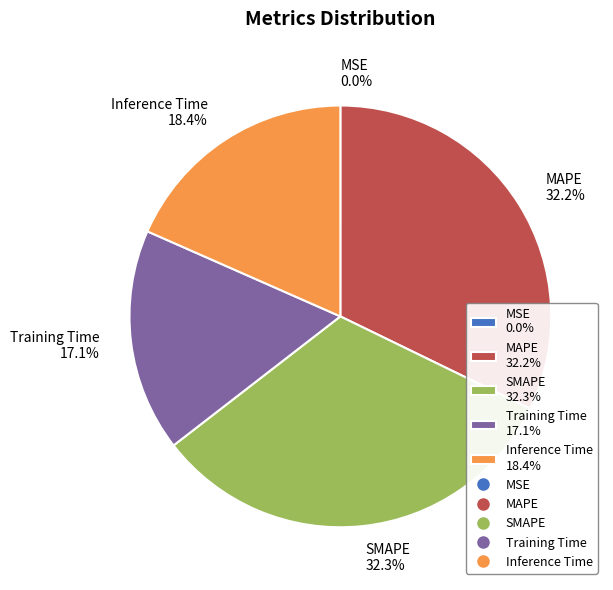

What portion of the pie excludes Inference Time 18.4%?

81.6%